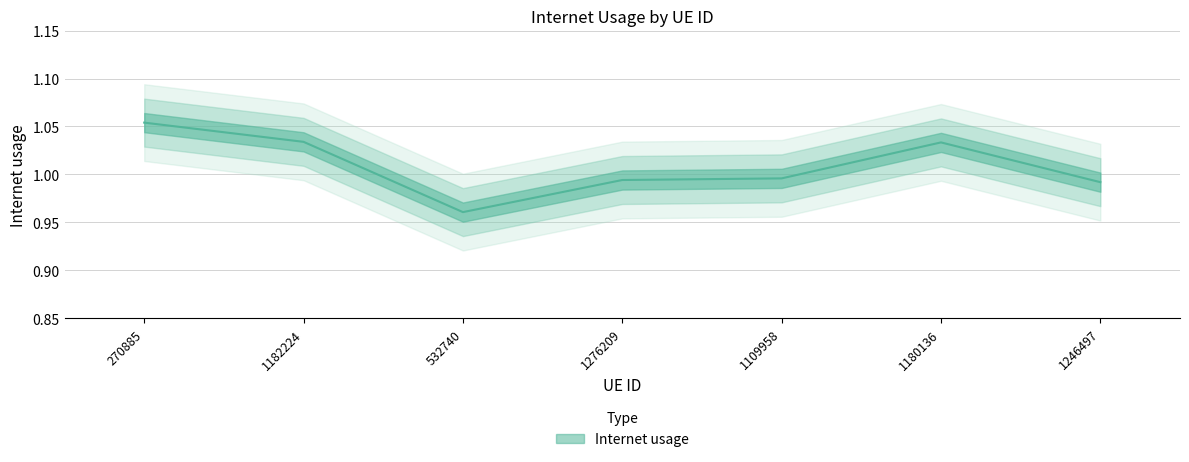

List the labels in order of value, largest first.

270885, 1182224, 1180136, 1109958, 1276209, 1246497, 532740